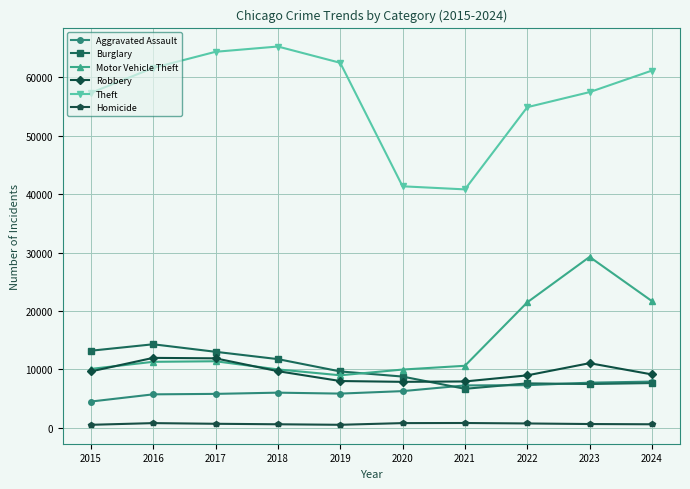

What is the greatest value displayed?

65289